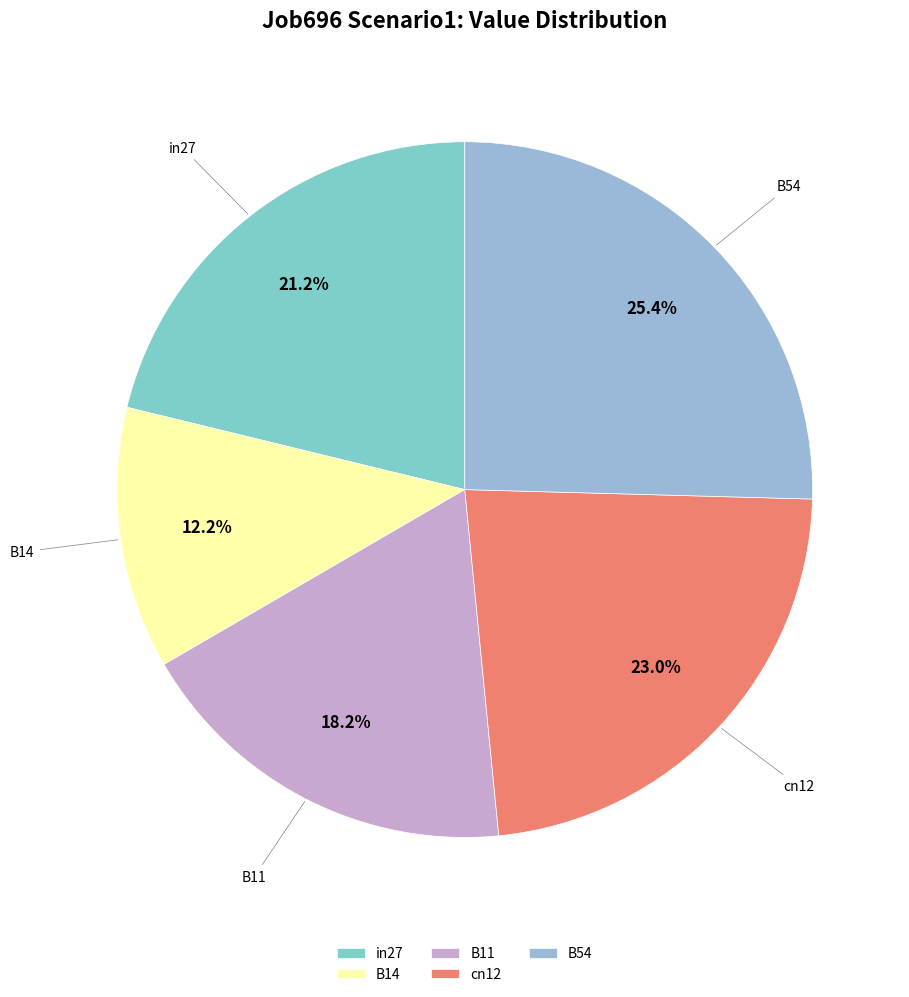

What is the largest slice in the pie chart?

B54